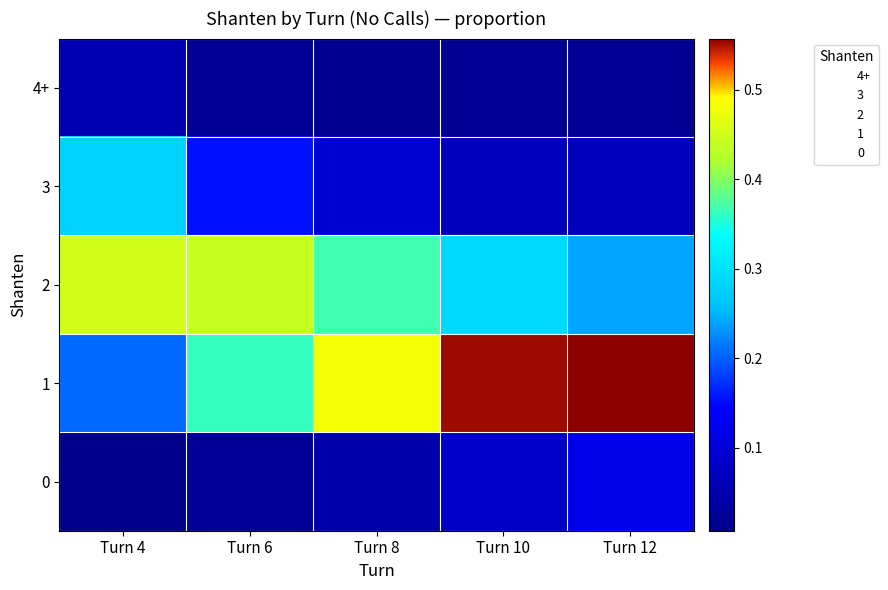

How many distinct data groups are displayed?

5